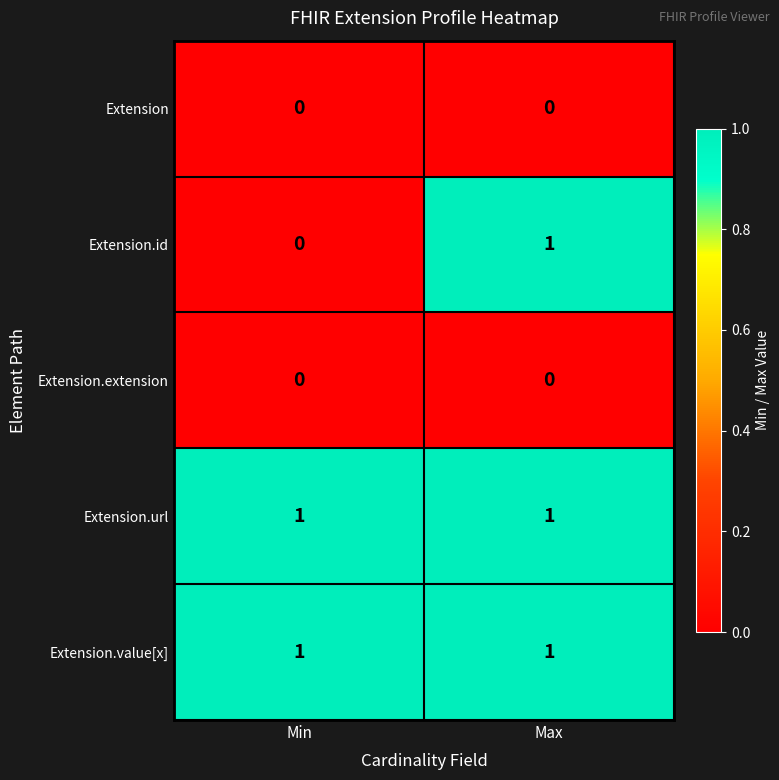

What is the greatest value displayed?

1